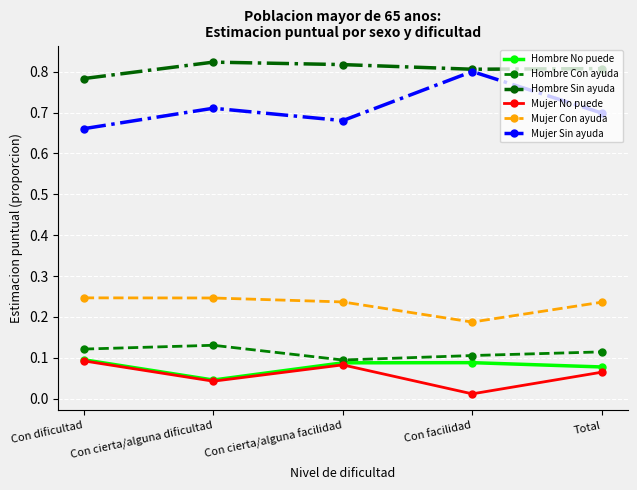

Is the value of Hombre Sin ayuda at Con facilidad greater than the value of Hombre No puede at Con dificultad?

Yes